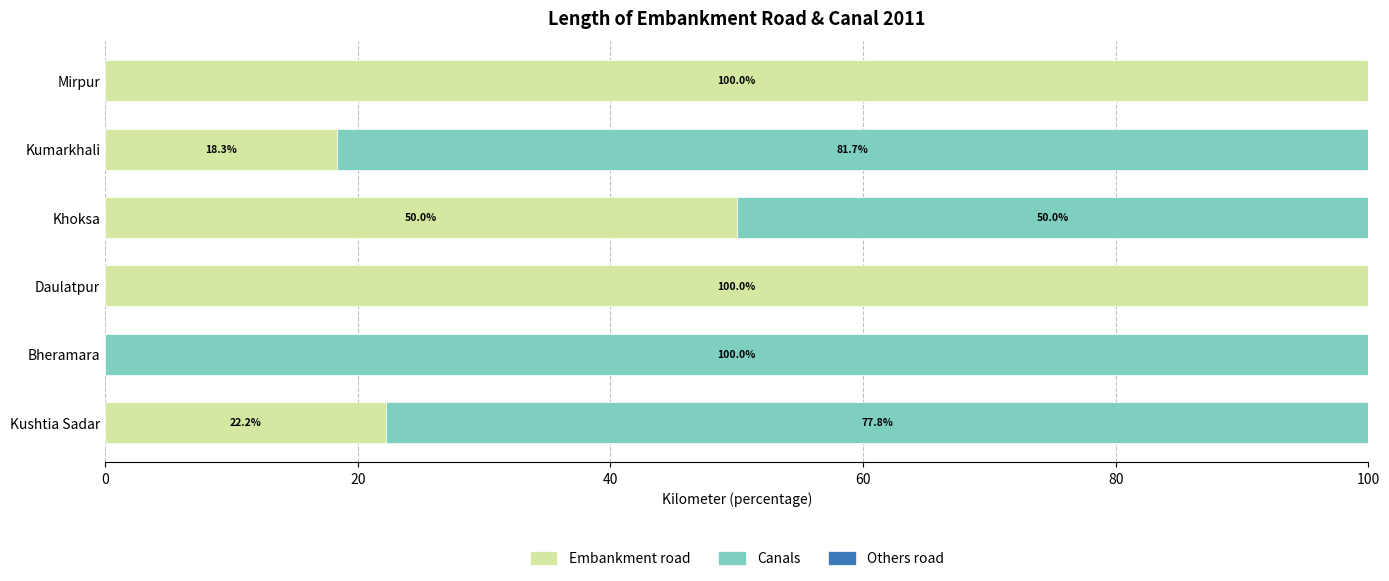

What is the total value across all series at Mirpur?

100.0